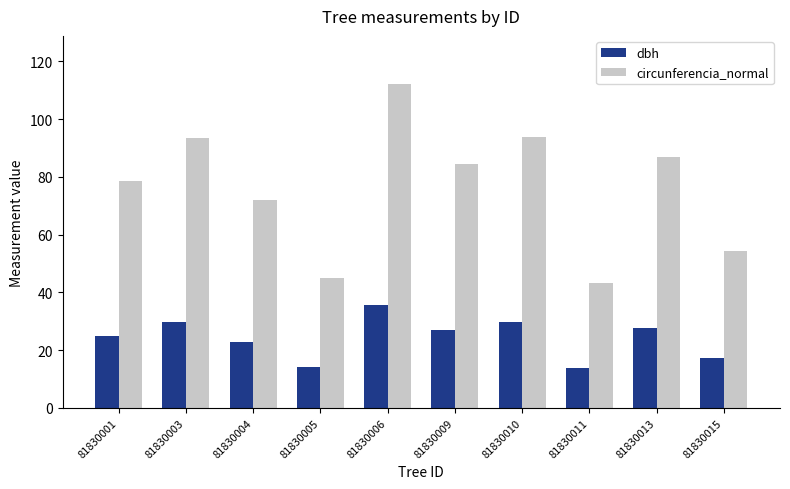

How many bars are there in total?

20